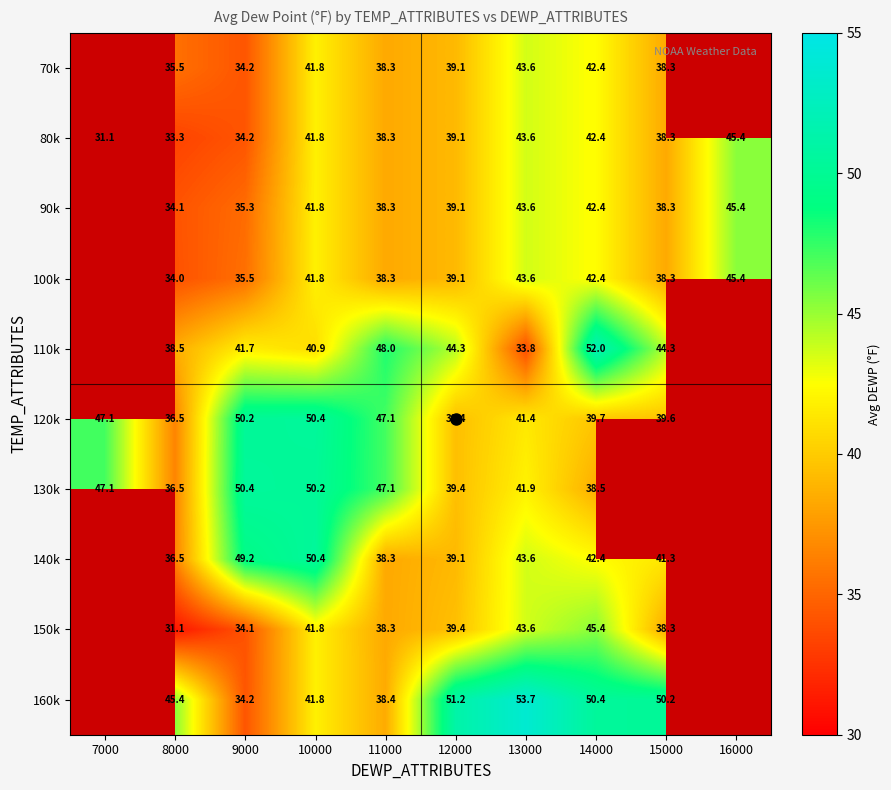

Where does the 70k series first go above 39?

10000